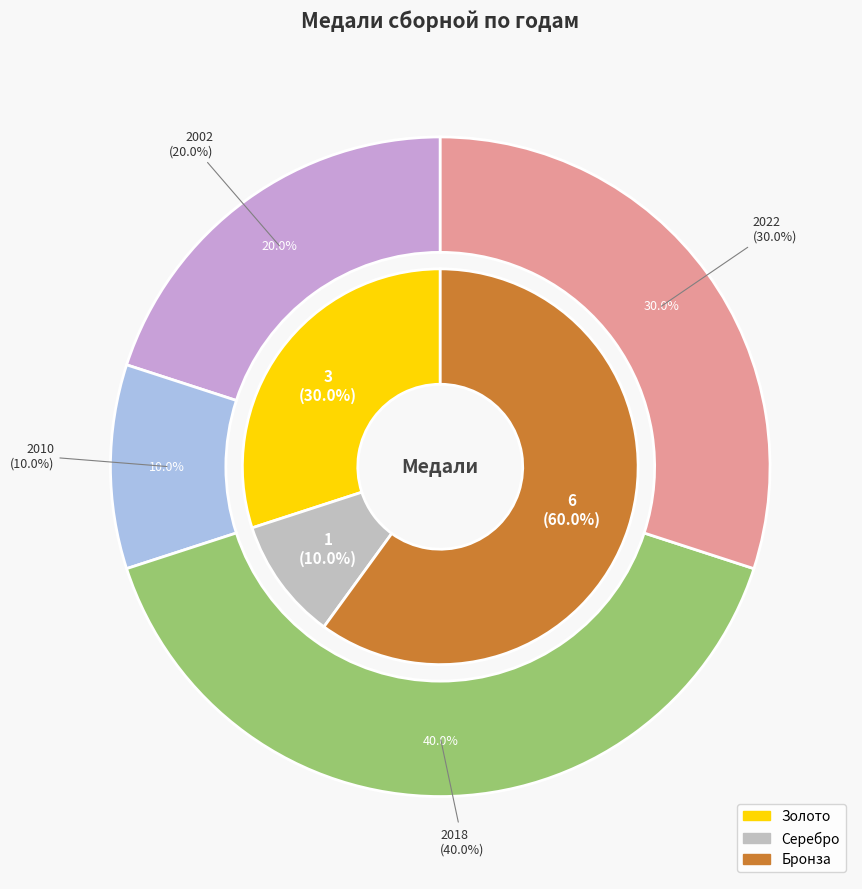

Between 2018 and 2022, which series saw the biggest shift?

Золото